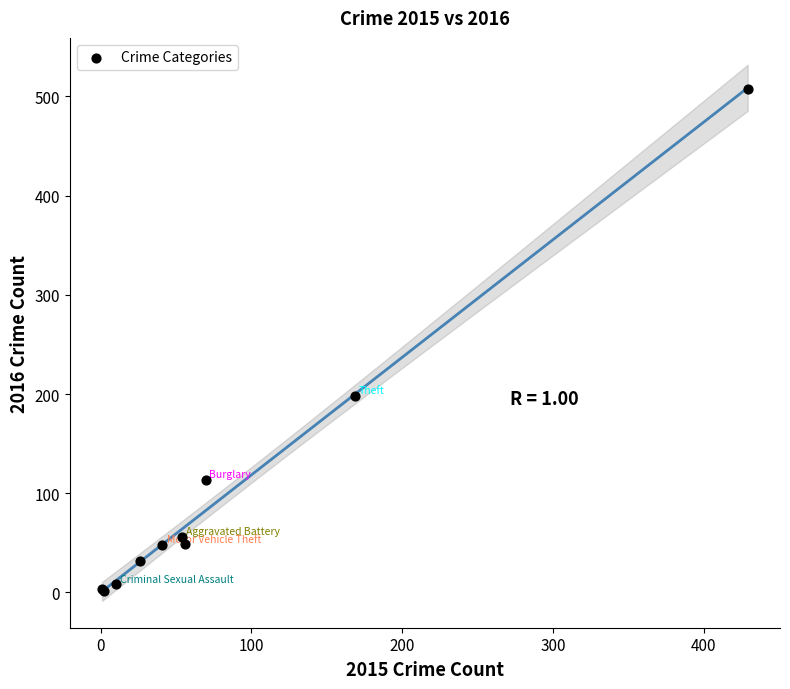

What Y value in the scatter plot is closest to 254?

198